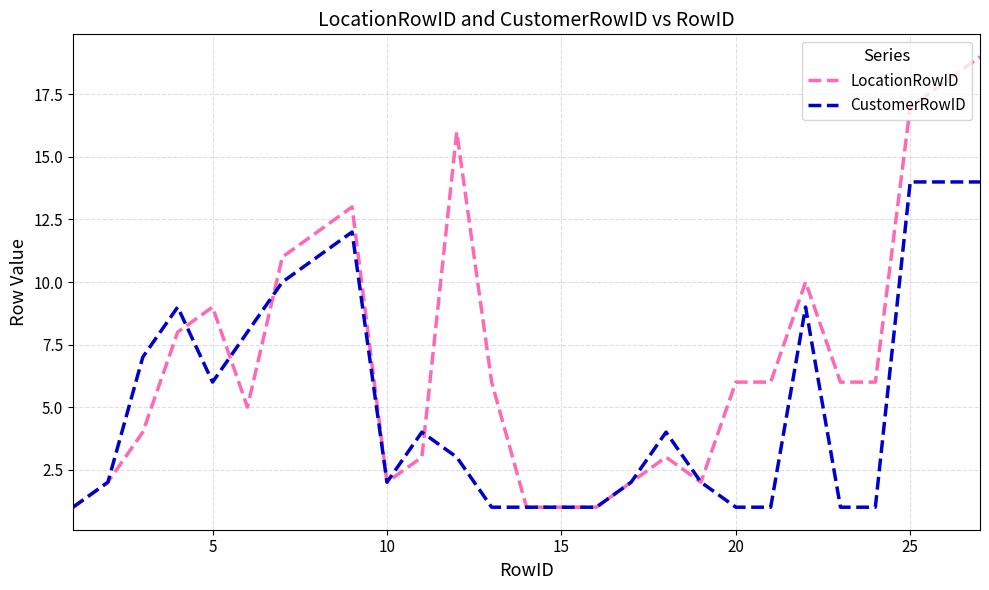

Reading right to left, list all the values displayed in this chart.

LocationRowID: 19	18	17	6	6	10	6	6	2	3	2	1	1	1	6	16	3	2	13	12	11	5	9	8	4	2	1
CustomerRowID: 14	14	14	1	1	9	1	1	2	4	2	1	1	1	1	3	4	2	12	11	10	8	6	9	7	2	1